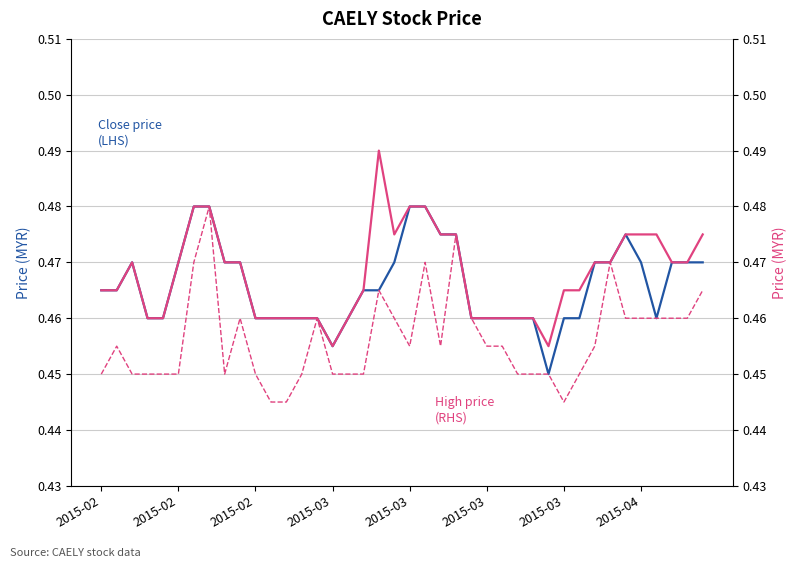

What are all the series names shown in the legend?

Close price
(LHS), High price
(RHS), Low price
(RHS)